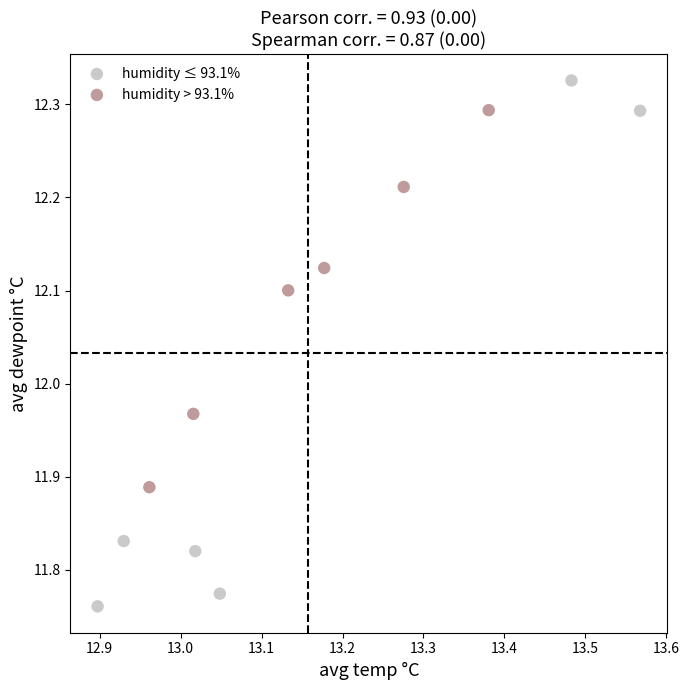

What are all the series names shown in the legend?

humidity ≤ 93.1%, humidity > 93.1%